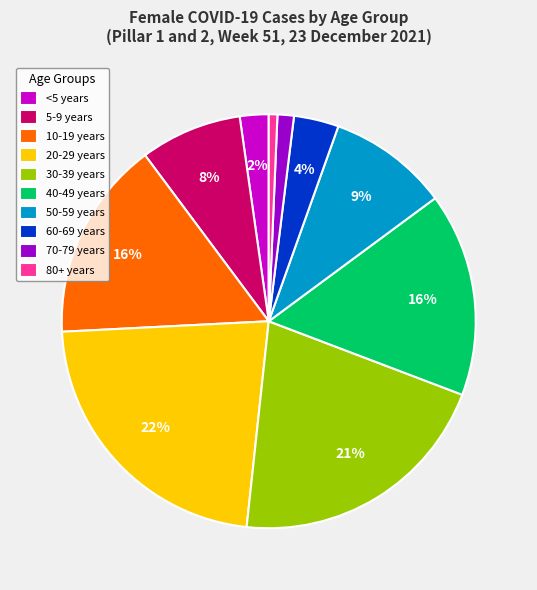

Does any single category account for the majority?

No